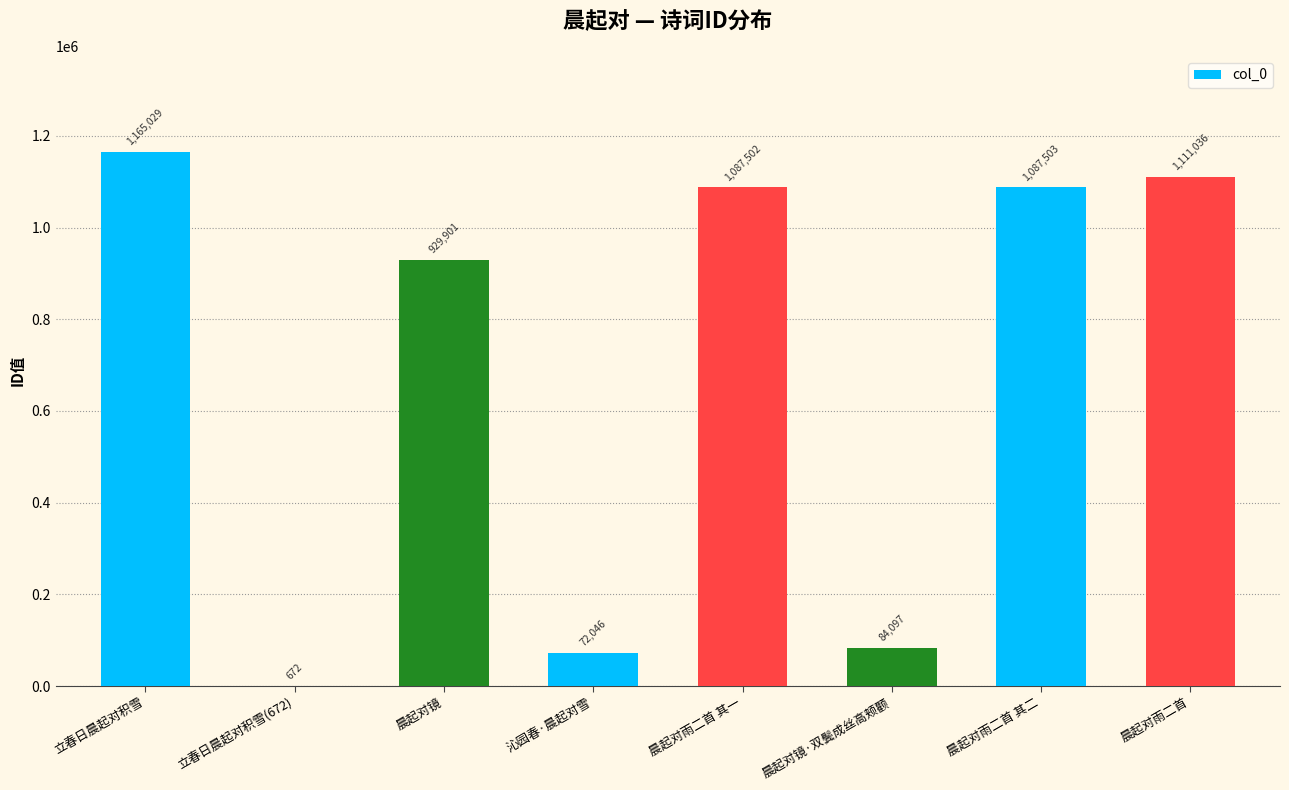

The chart shows a value of 1087503 at 晨起对雨二首 其二. True or false?

True